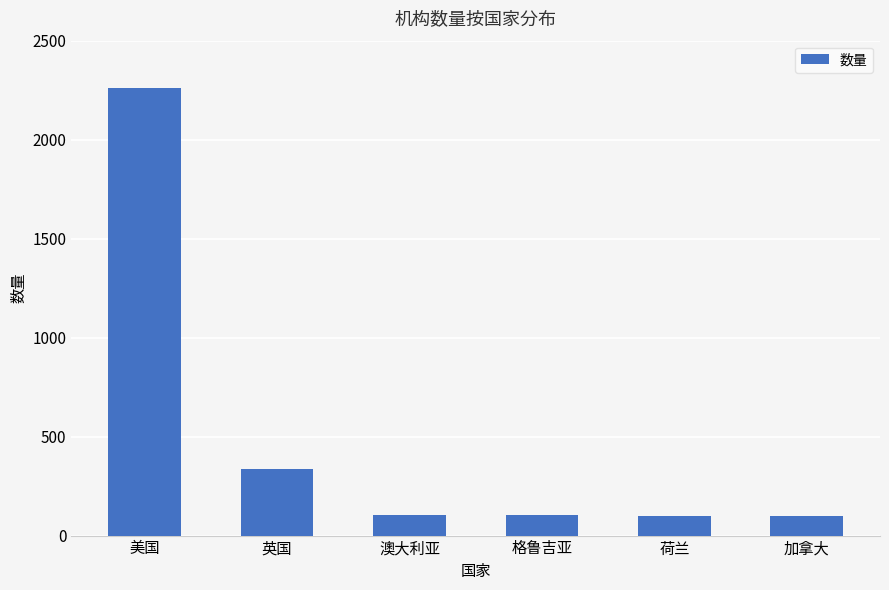

The value at 加拿大 is 100. True or false?

True